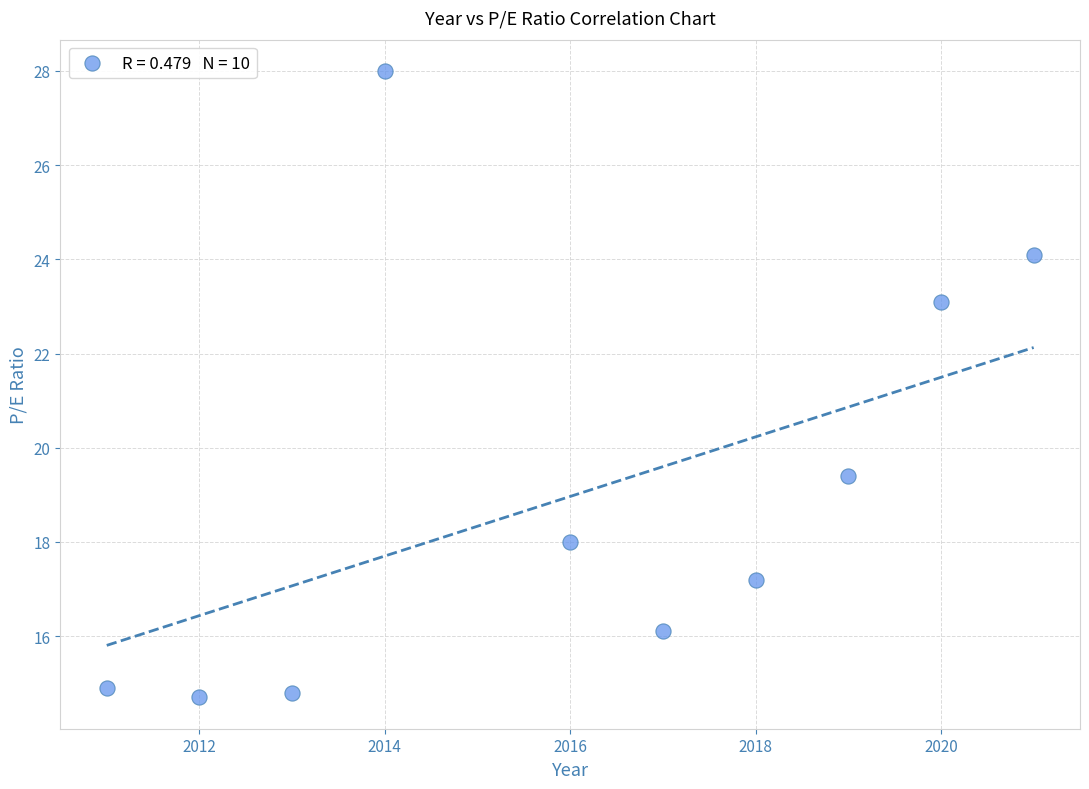

What is the range of X values (max minus min)?

10.0